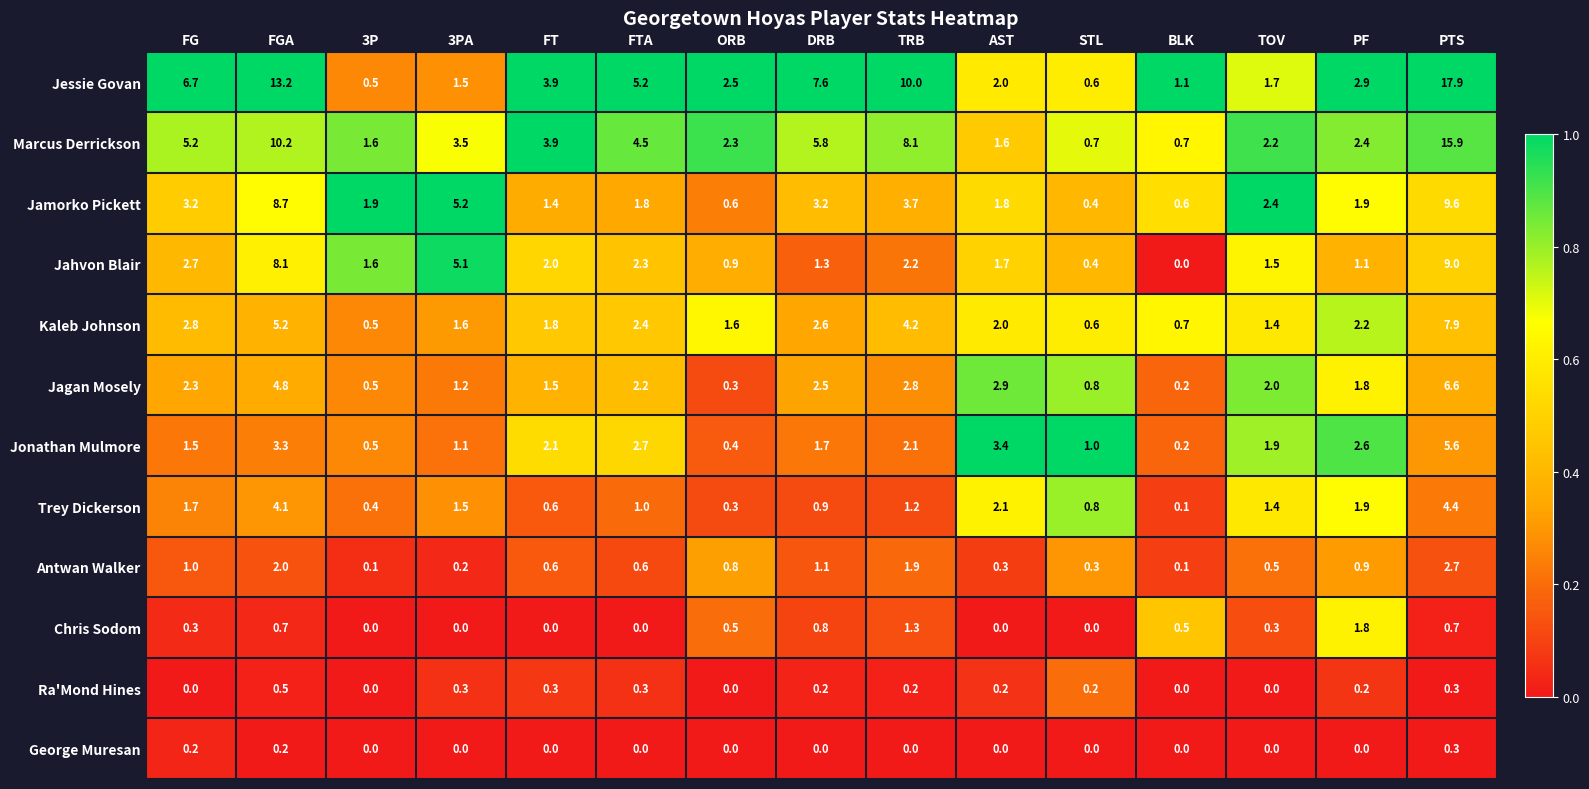

What is the difference between the second highest and second lowest values in the Trey Dickerson series?

3.8